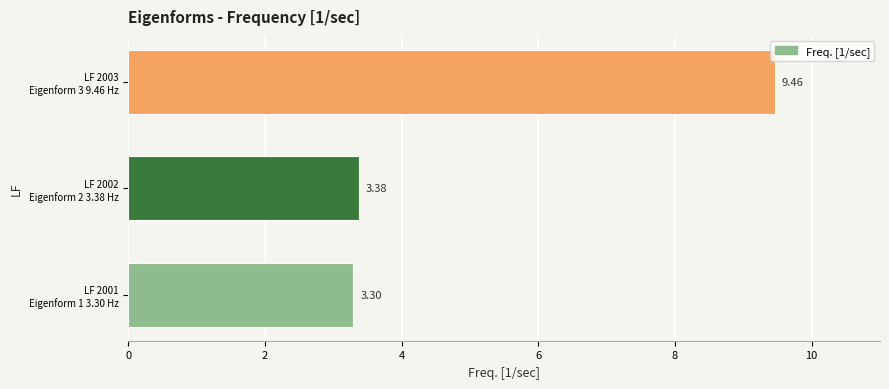

What is the smallest value displayed?

3.3